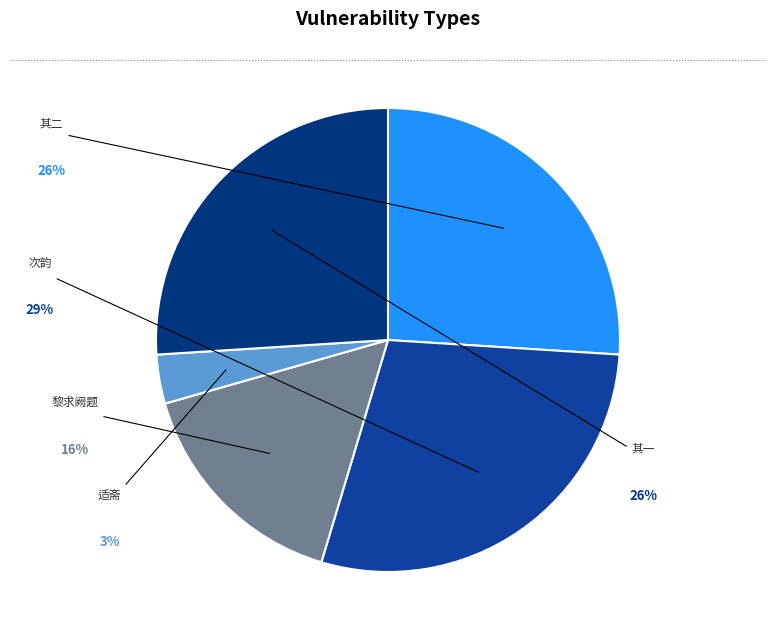

To the nearest percent, what is the difference between the largest and smallest slice percentages?

25%